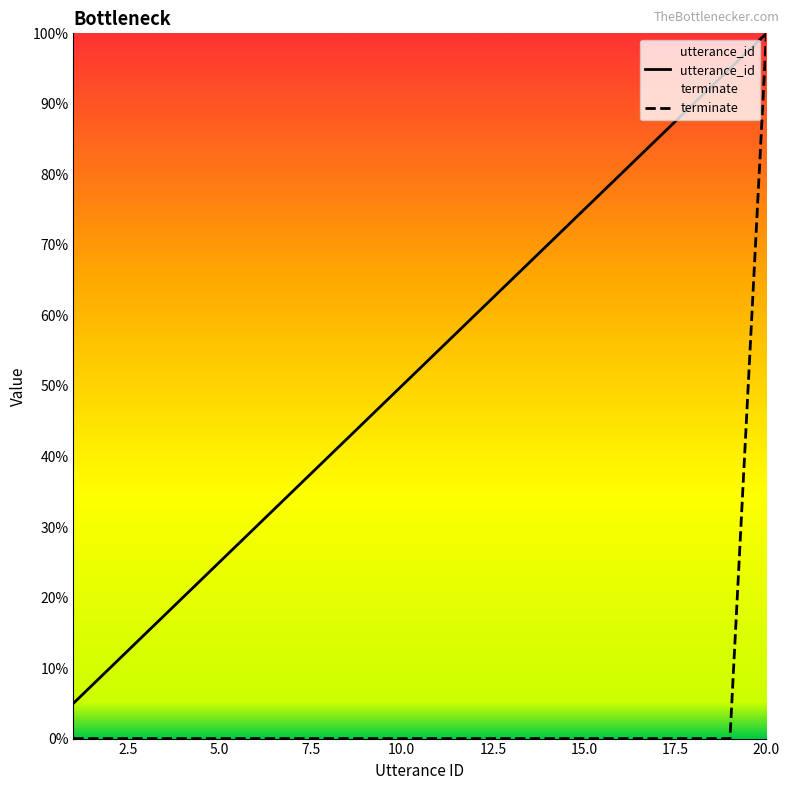

What is the value of the utterance_id point at the 5th from the left?

25.0